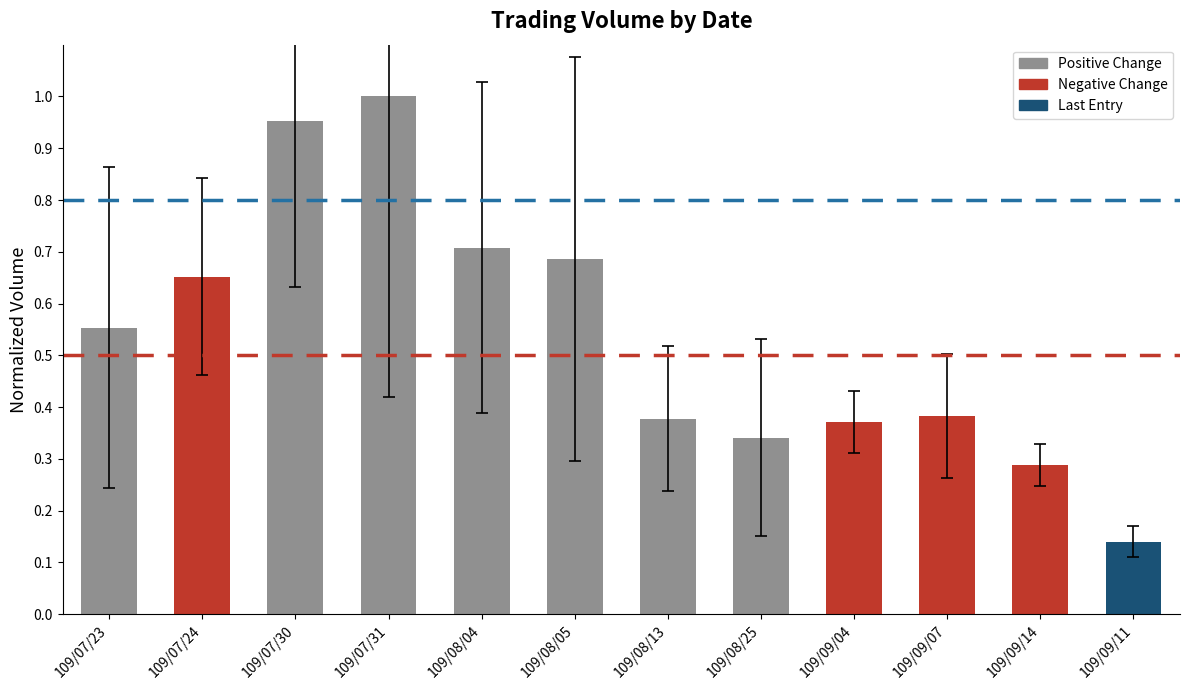

What is the sum of the values at 109/09/04 and 109/07/23?

0.9